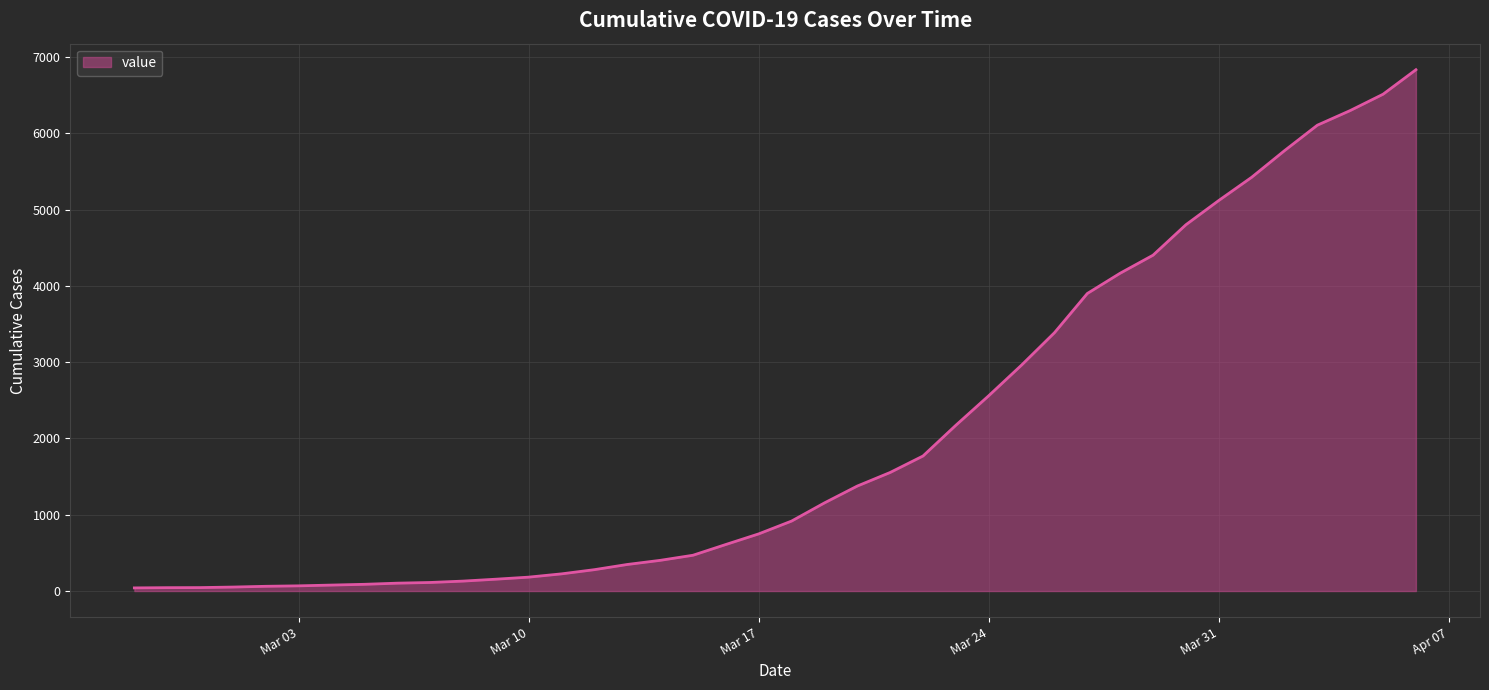

What is the difference between the maximum and minimum values?

6792